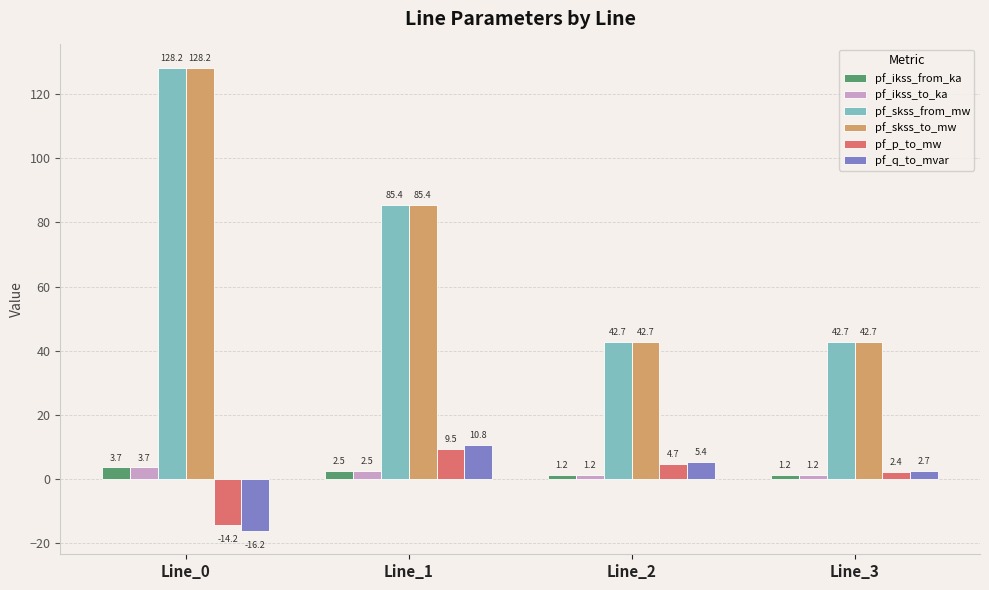

Is it true that pf_p_to_mw equals -14.2 at Line_0?

True